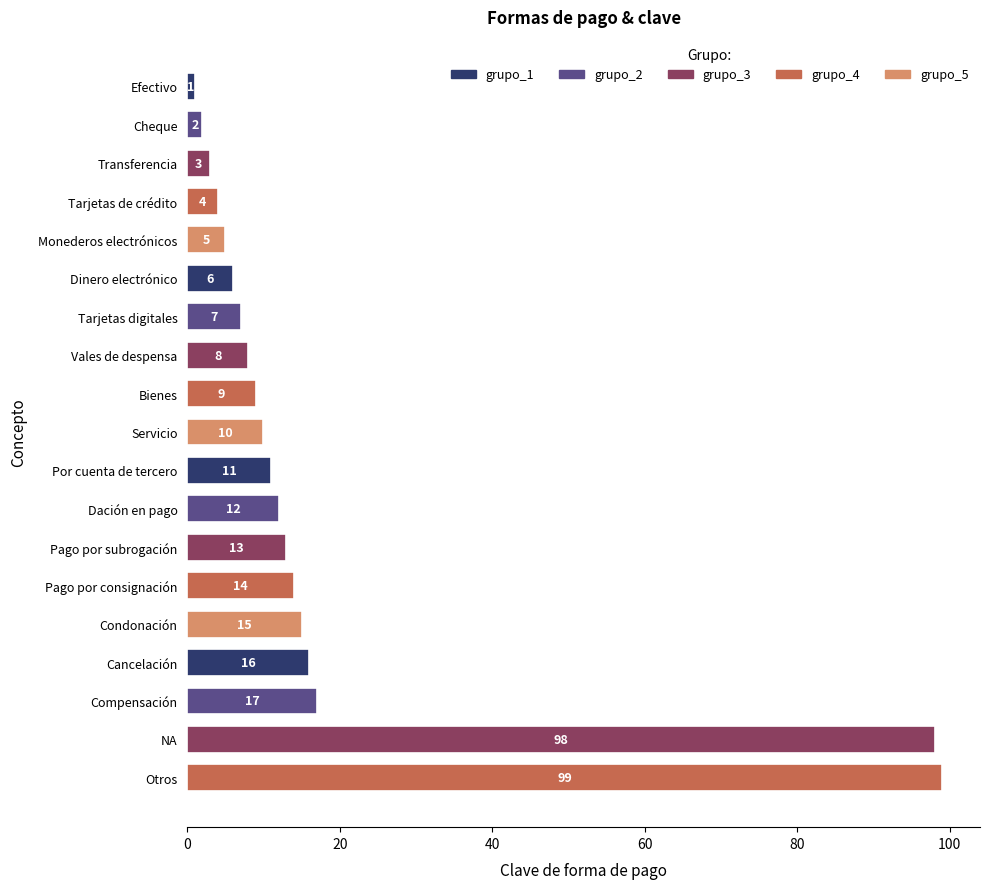

What is the change in value from Efectivo to Condonación?

+14